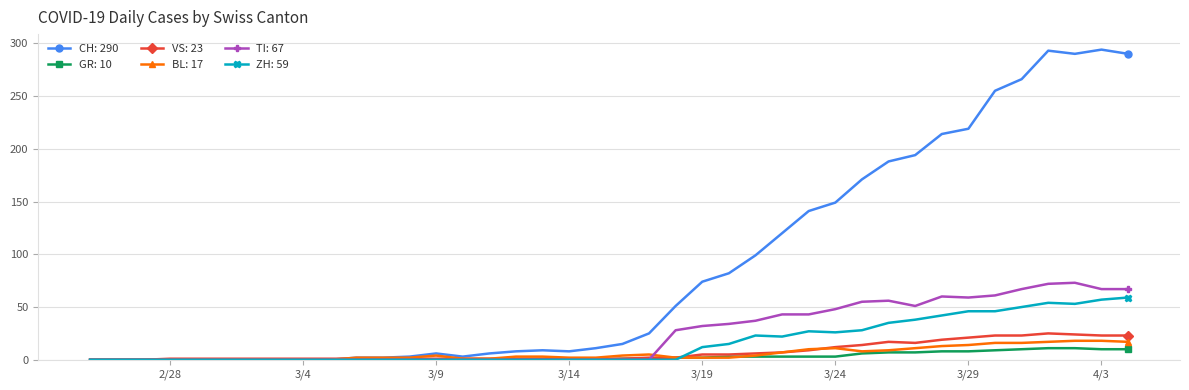

Which series has the widest spread of values?

CH: 290